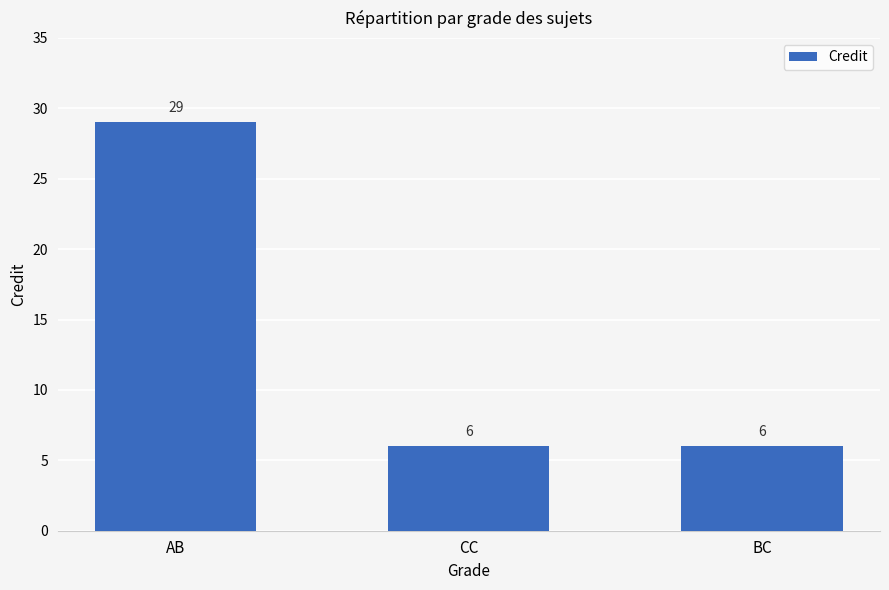

What is the average value?

14